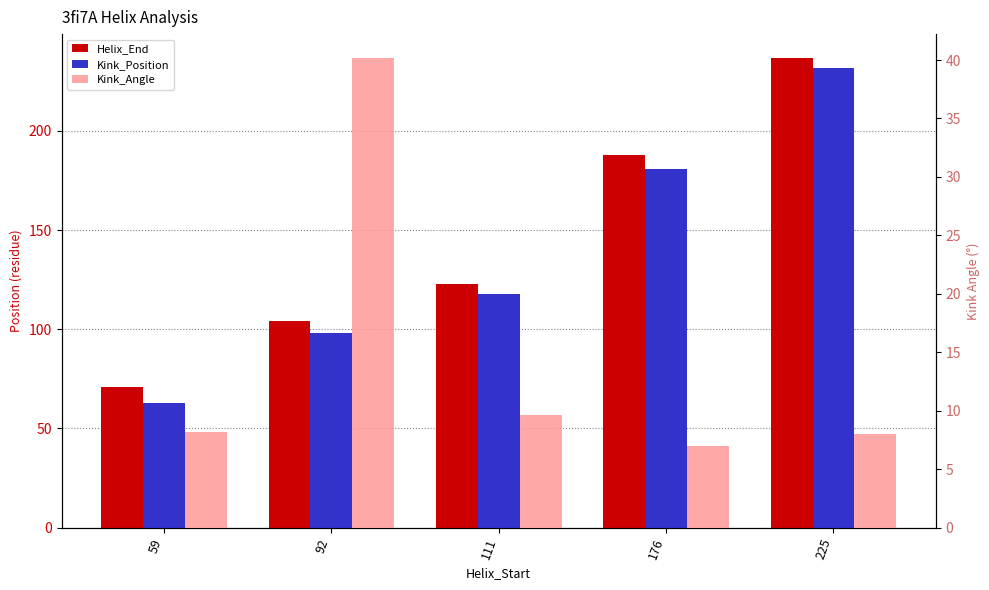

Which series has the largest total across all categories?

Helix_End